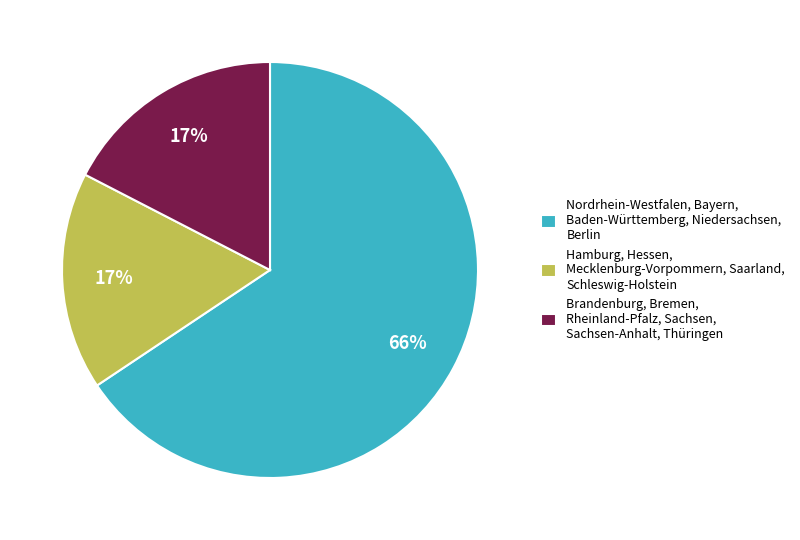

To the nearest percent, what percentage of the pie is Hamburg, Hessen, Mecklenburg-Vorpommern, Saarland, Schleswig-Holstein?

17%